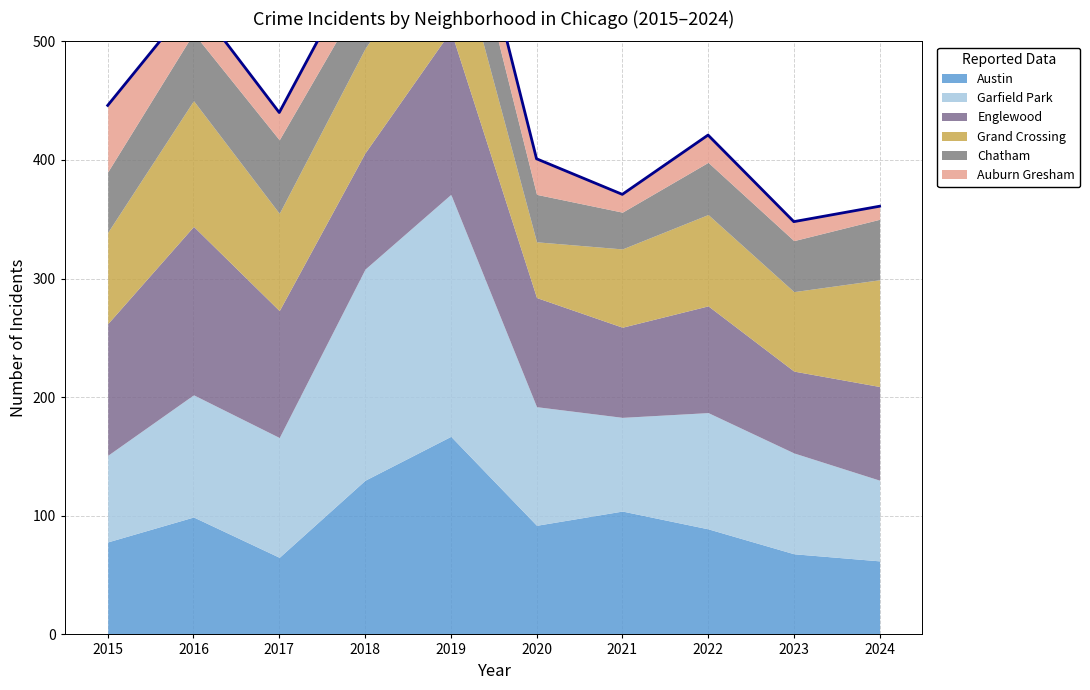

Which series has the widest spread of values?

Garfield Park